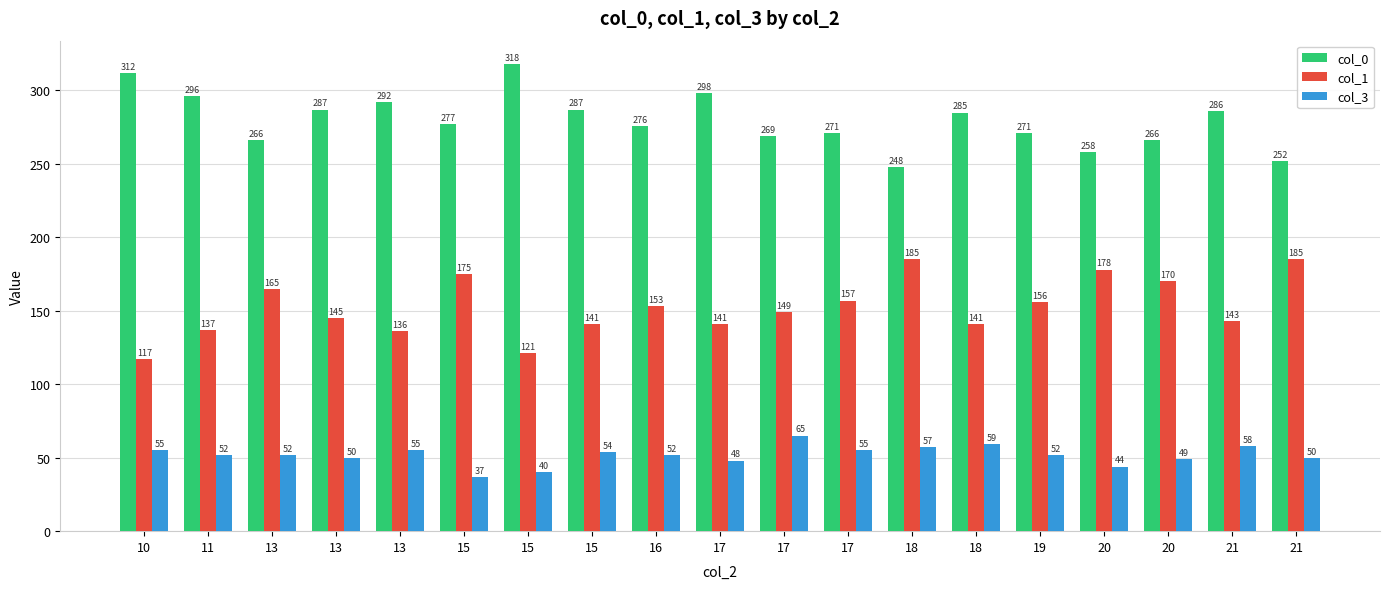

How many bars are there in each group?

3